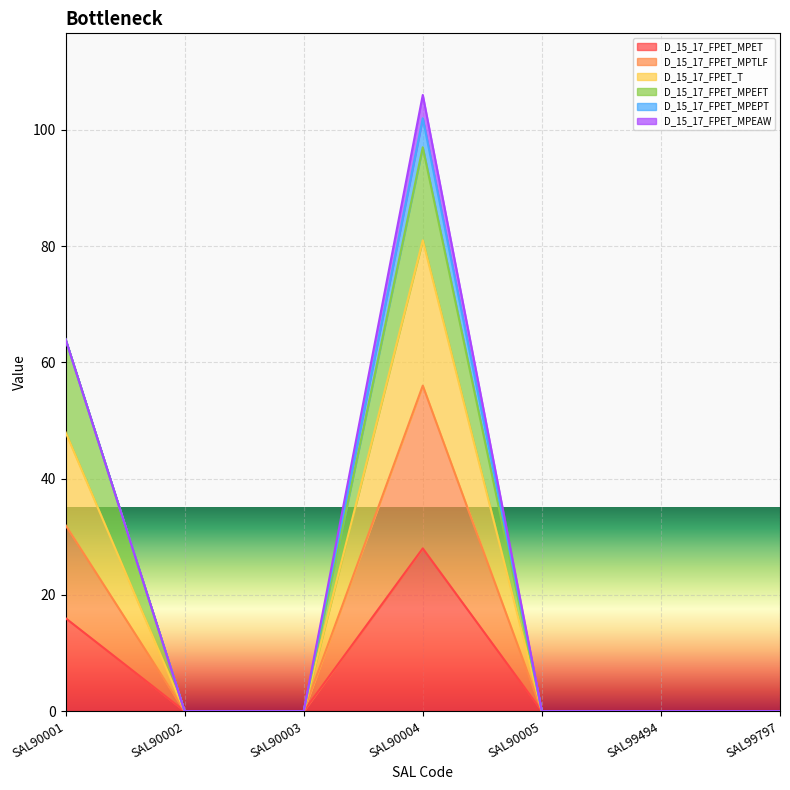

In D_15_17_FPET_T, how many points are higher than both neighbors (excluding endpoints)?

1